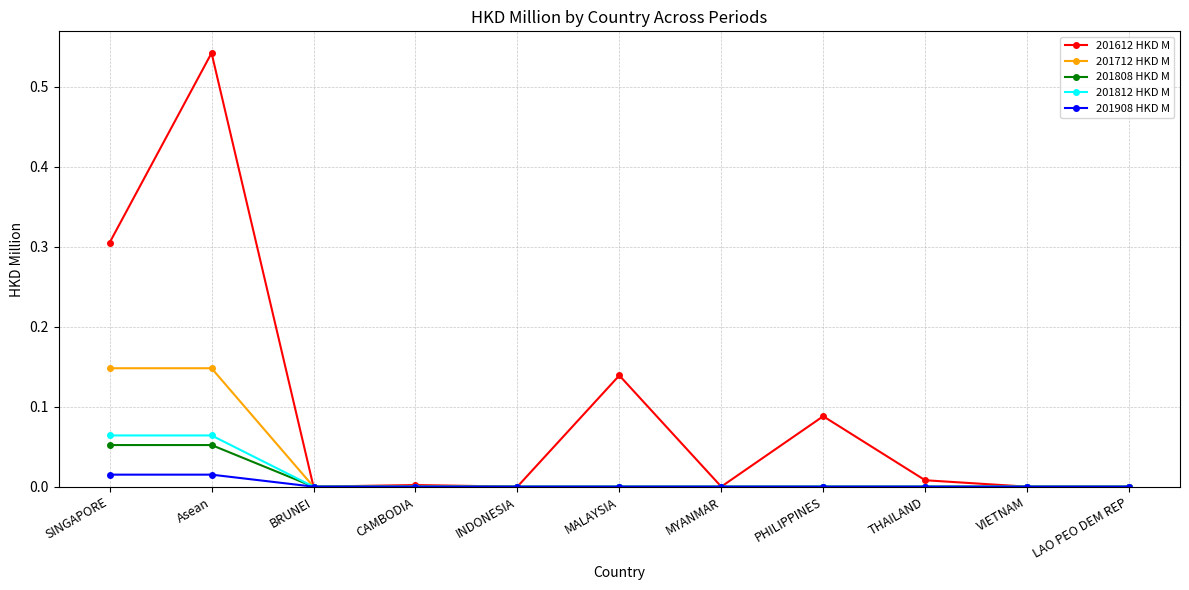

At which category does 201612 HKD M reach its first local peak?

Asean